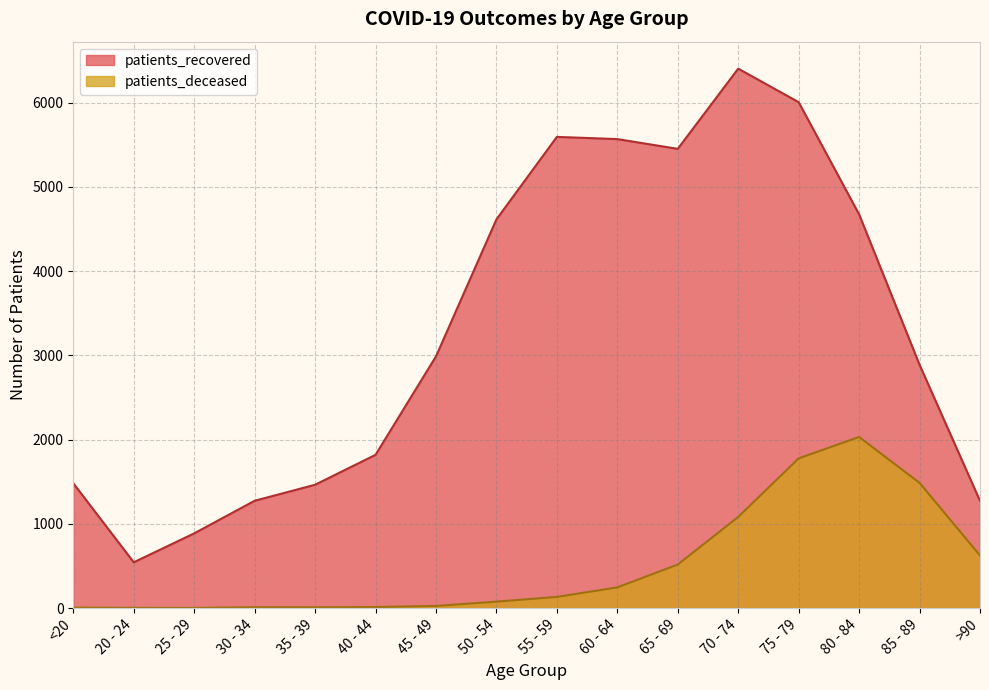

What is the spread (max minus min) of values at 20 - 24?

541